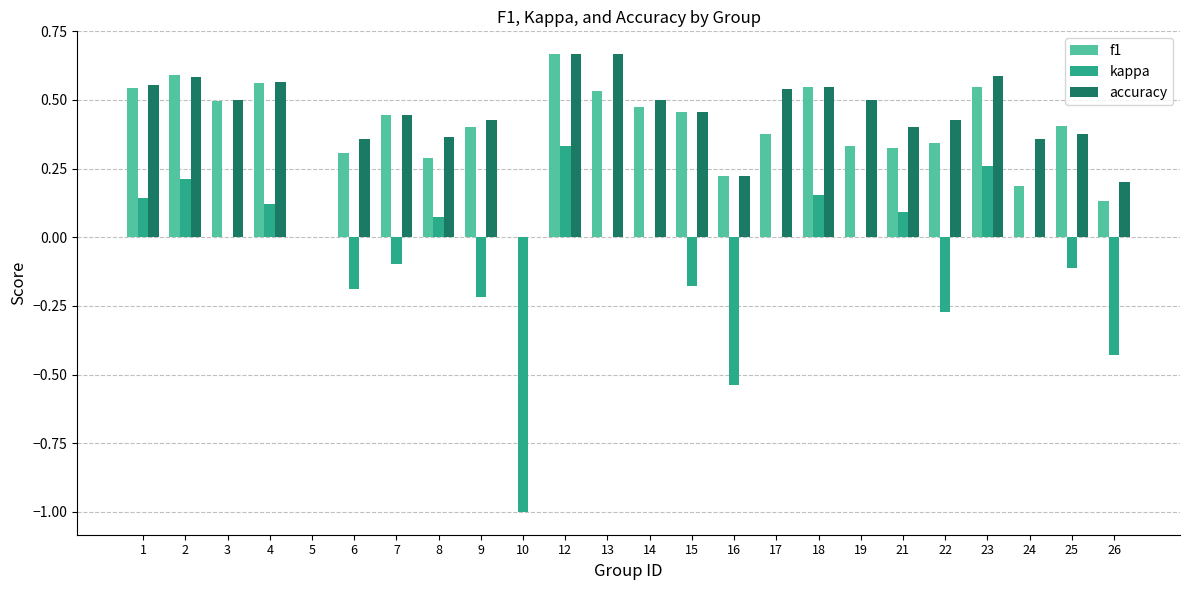

At which label does kappa reach its peak?

12